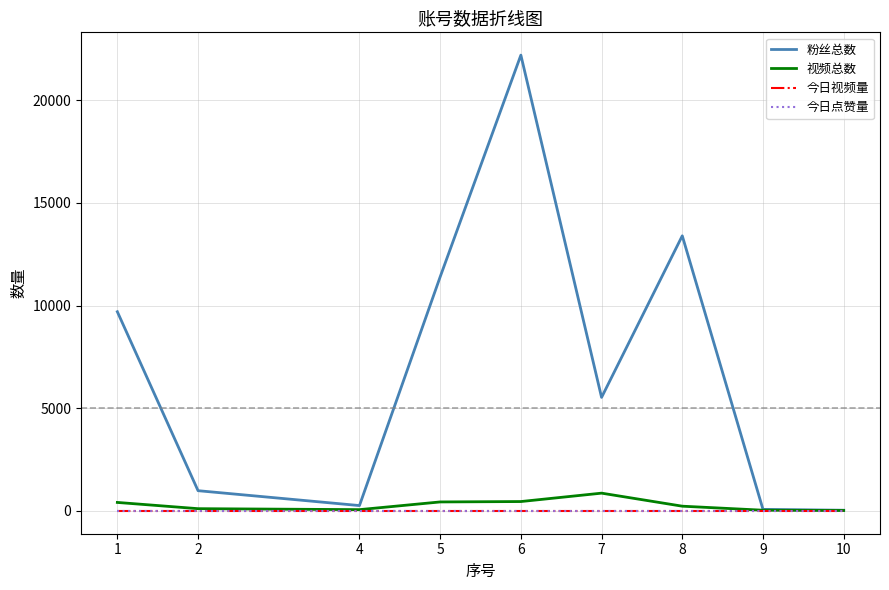

At 8, list the series in order from smallest to largest.

今日视频量, 今日点赞量, 视频总数, 粉丝总数